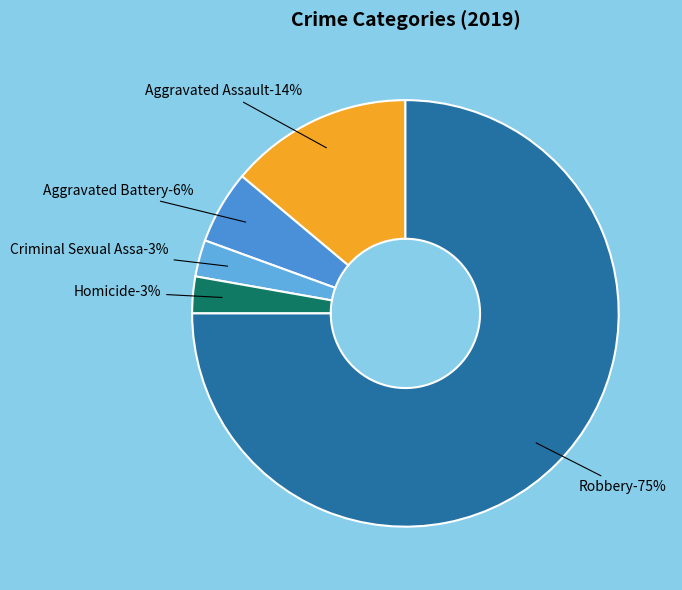

Rank the categories by value from lowest to highest.

Criminal Sexual Assault, Homicide, Aggravated Battery, Aggravated Assault, Robbery